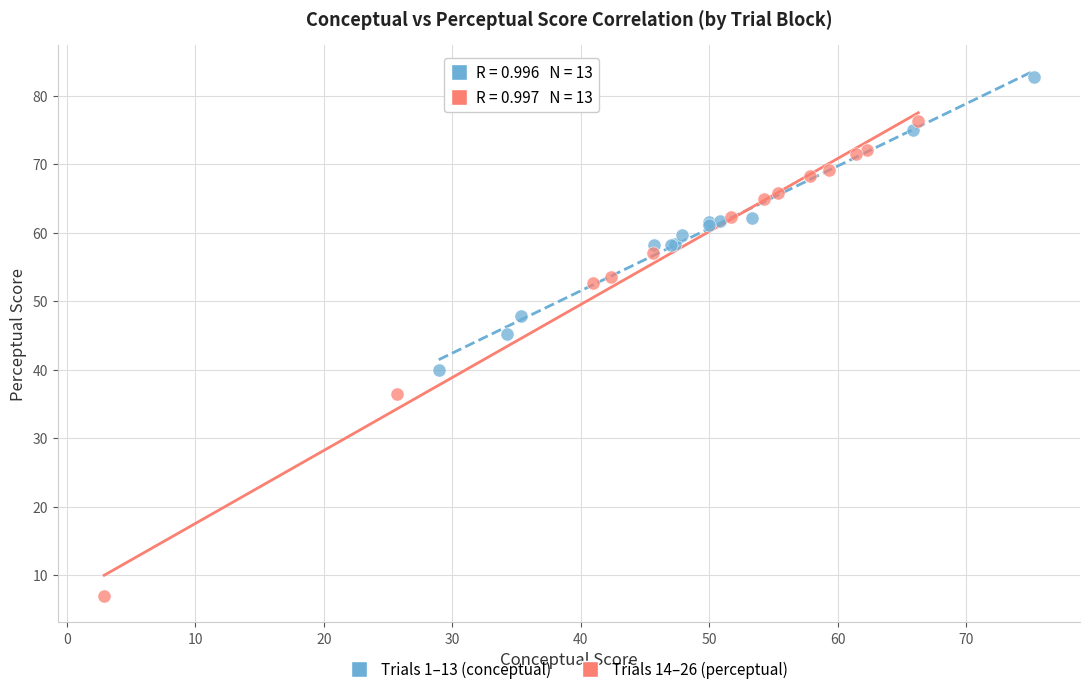

Which series contains the highest Y value?

Trials 1–13 (conceptual)